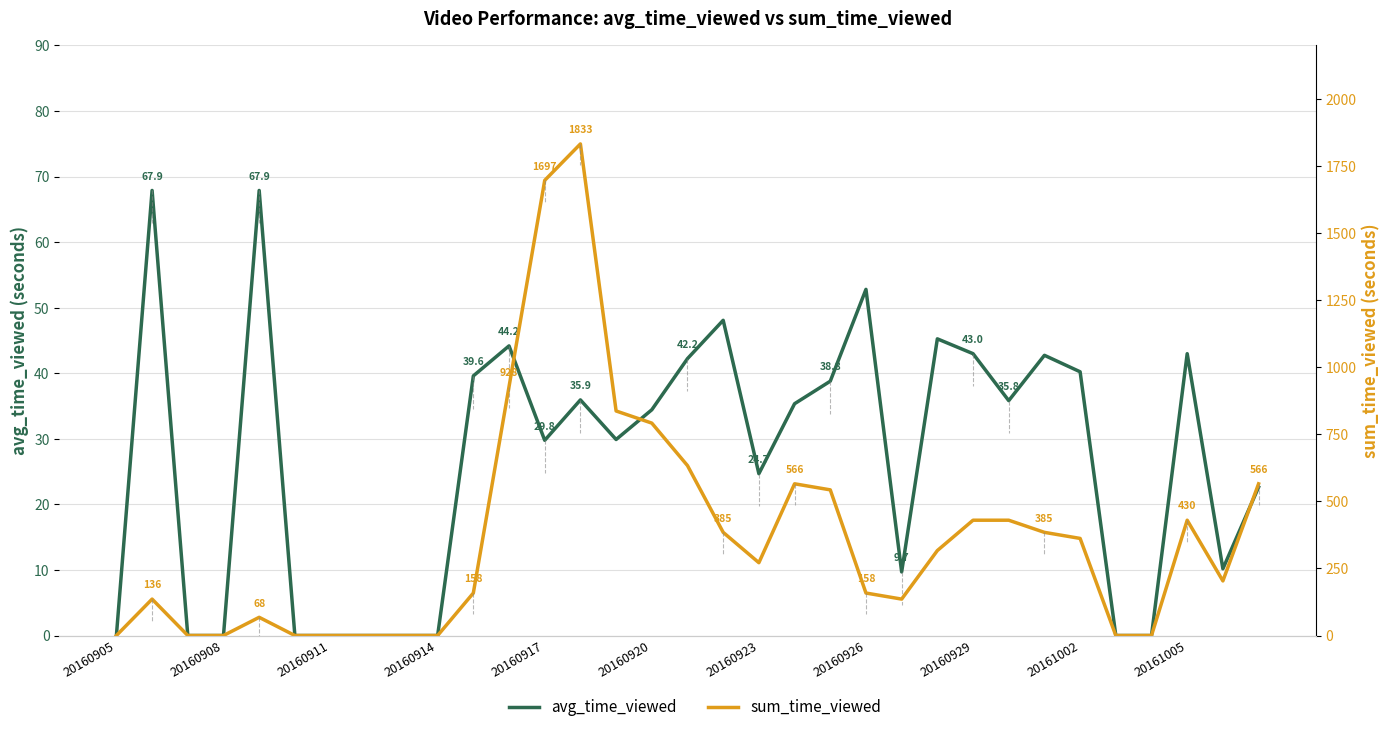

At which category is the sum across all series the highest?

13